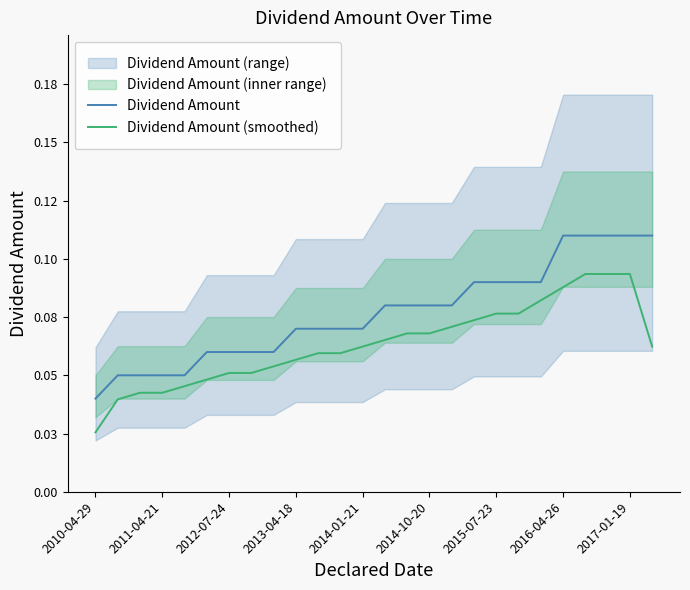

Which series has the largest total across all categories?

Dividend Amount